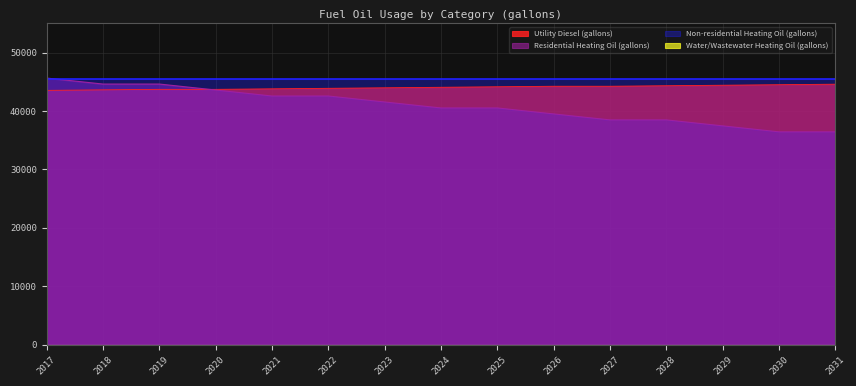

Which category has the highest value in the Utility Diesel (gallons) series?

2031